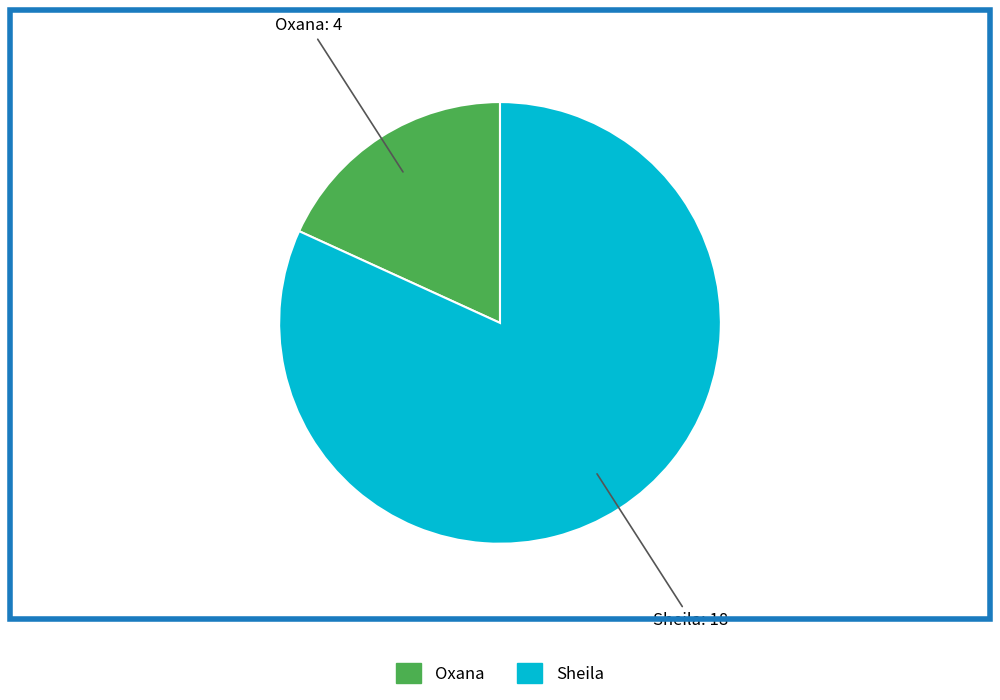

Does any single category account for the majority?

Yes